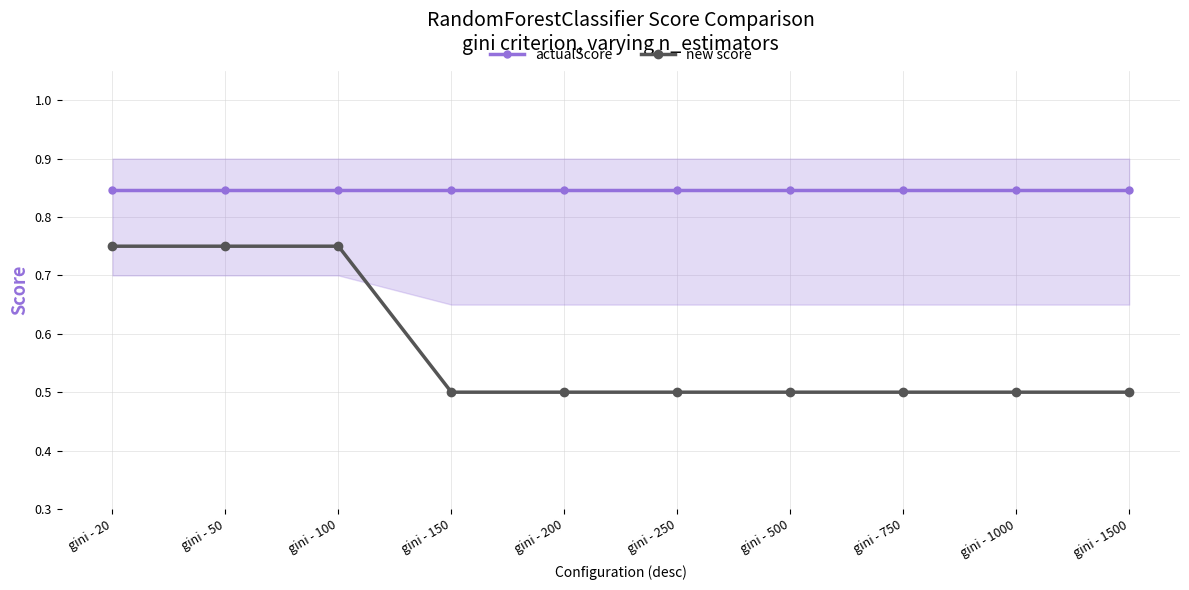

What is the value of the actualScore point at the 8th from the left?

0.8